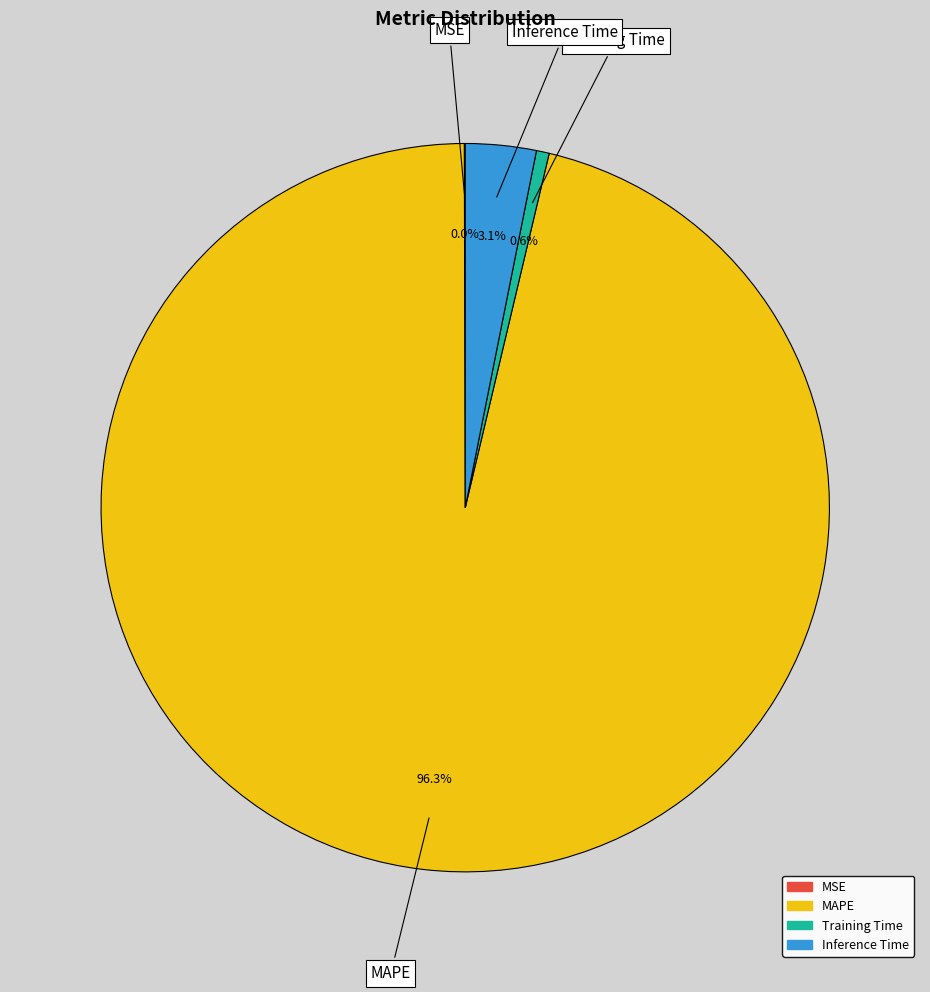

To the nearest percent, what is the difference between the largest and smallest slice percentages?

96%